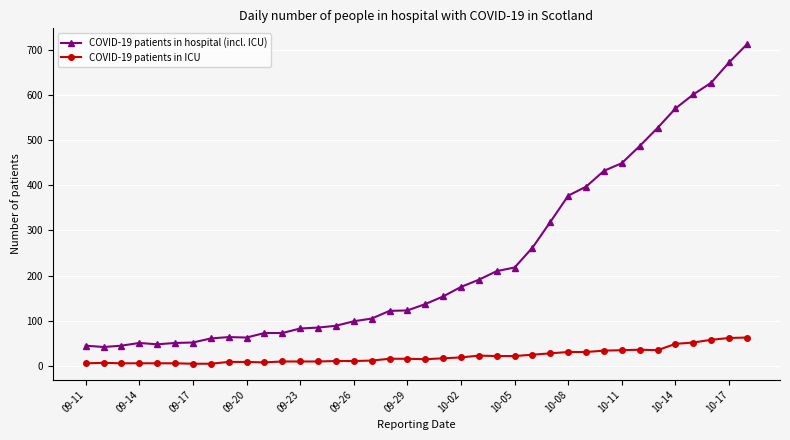

Which series has the widest spread of values?

COVID-19 patients in hospital (incl. ICU)